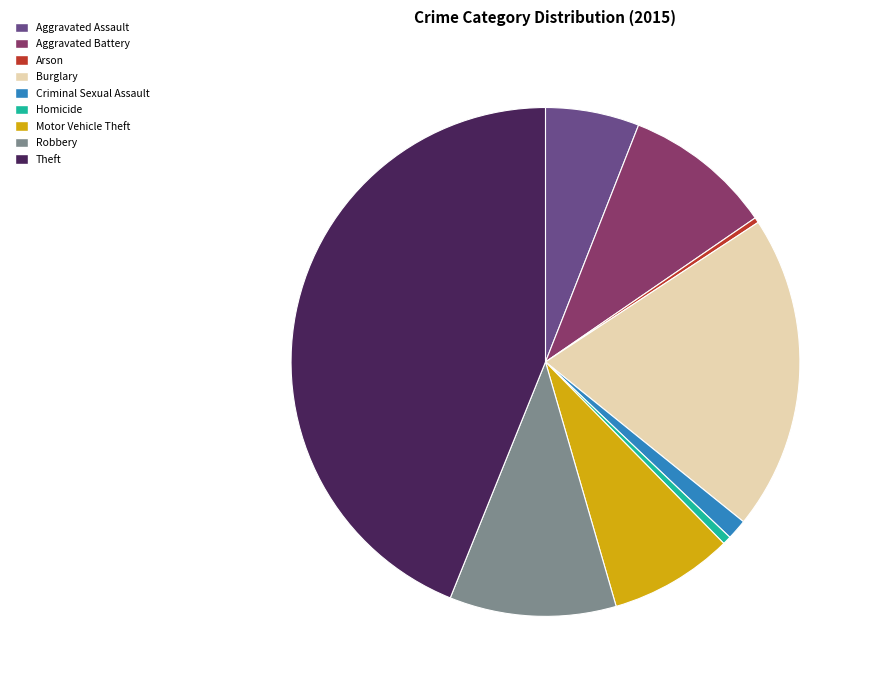

Is the sum of Robbery and Theft greater than half?

Yes